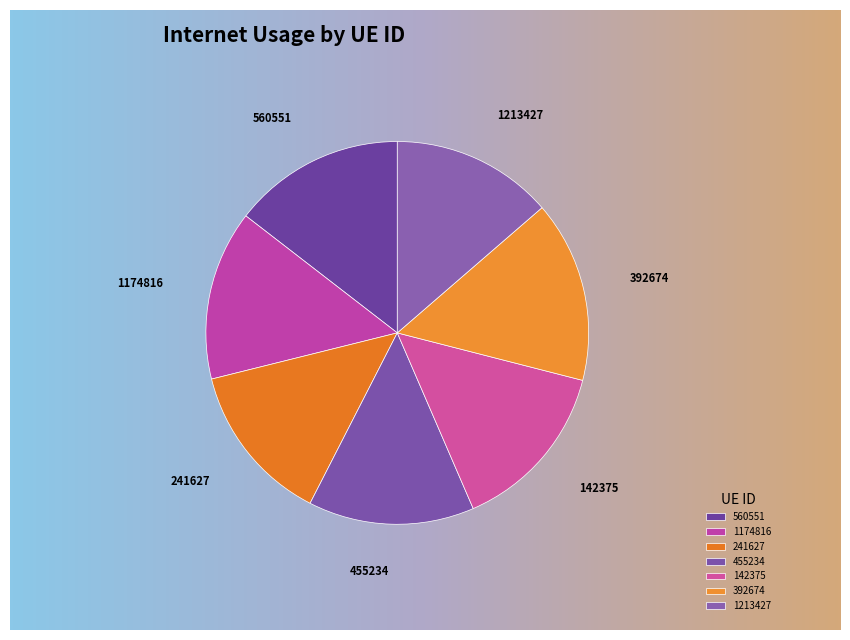

What is the change in value from 142375 to 392674?

+6.8